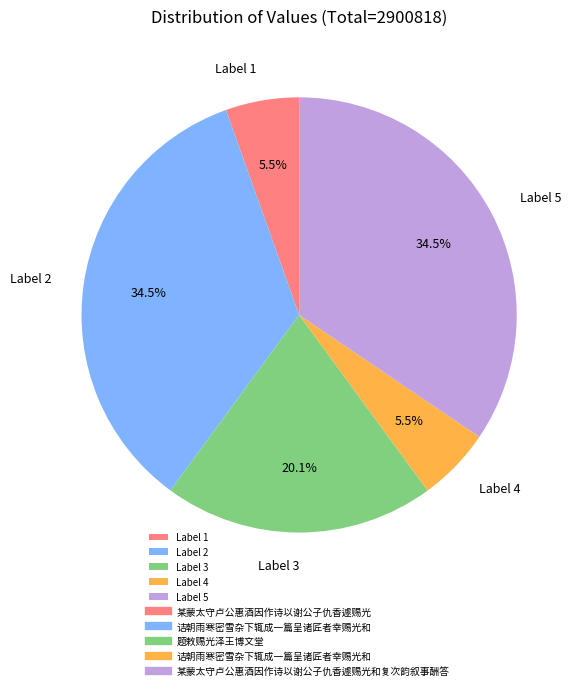

Does any single category account for the majority?

No